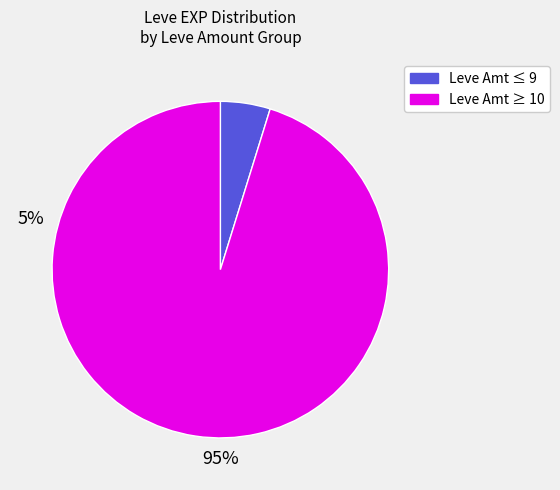

Does any single category account for the majority?

Yes